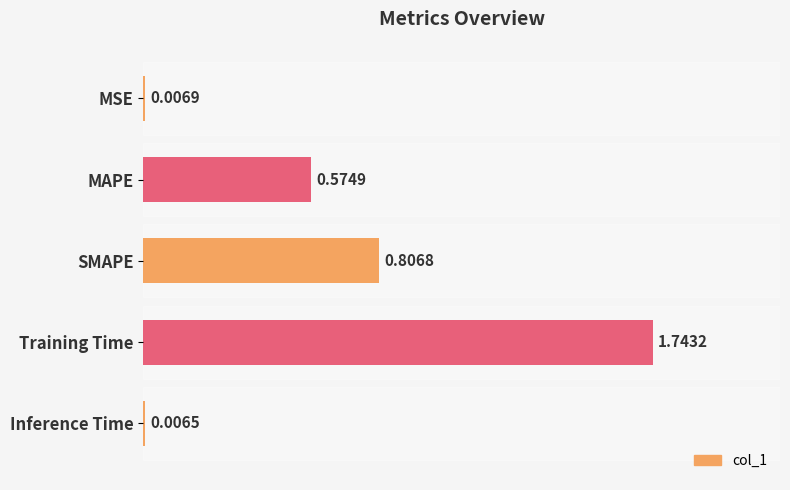

What is the change in value from MSE to MAPE?

+0.6